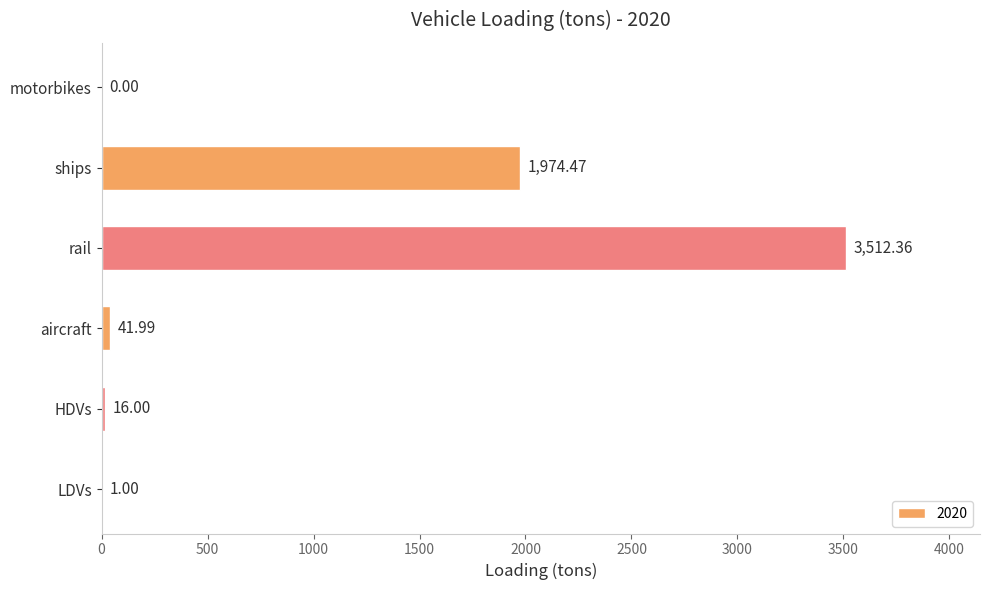

What is the sum of all values?

5545.8